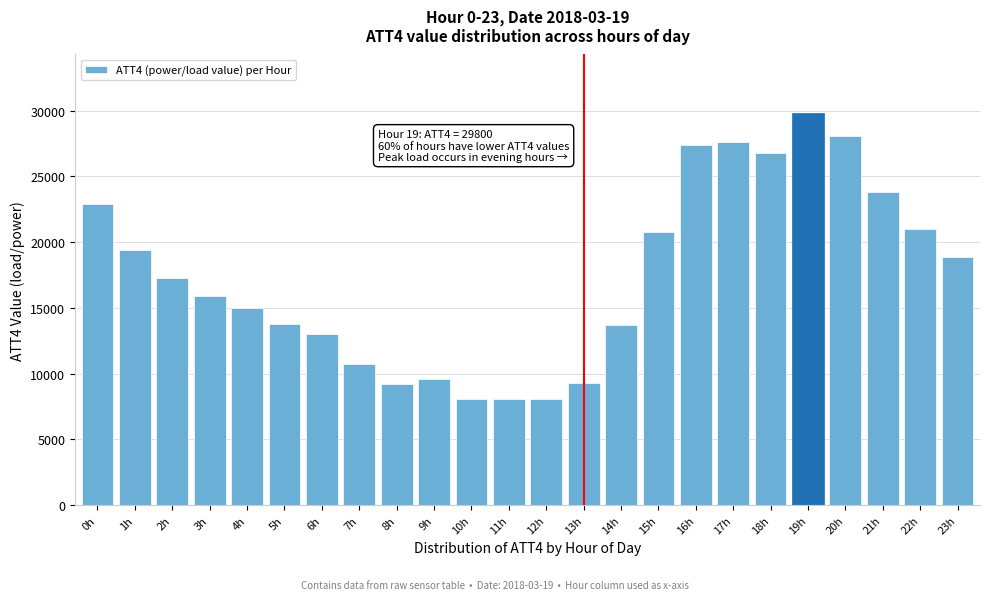

The value at 15h is 20800. True or false?

True